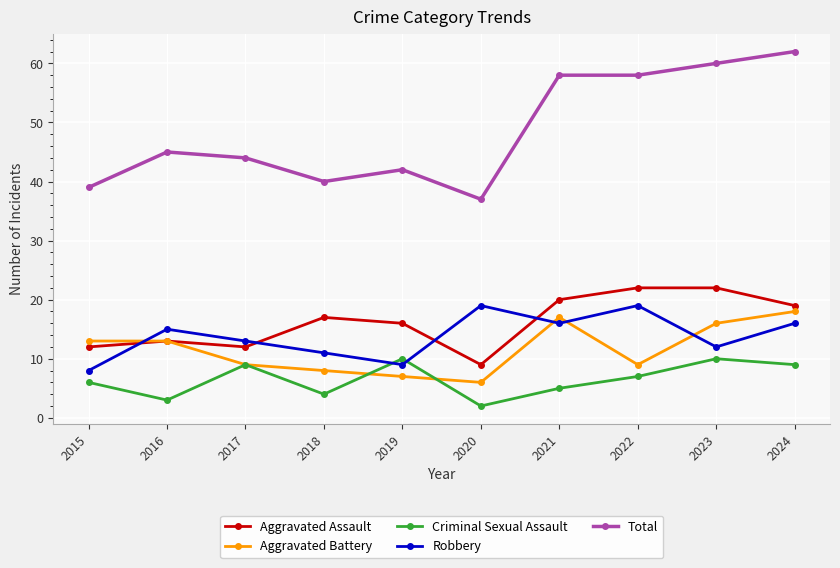

What is the total value across all series at 2017?

87